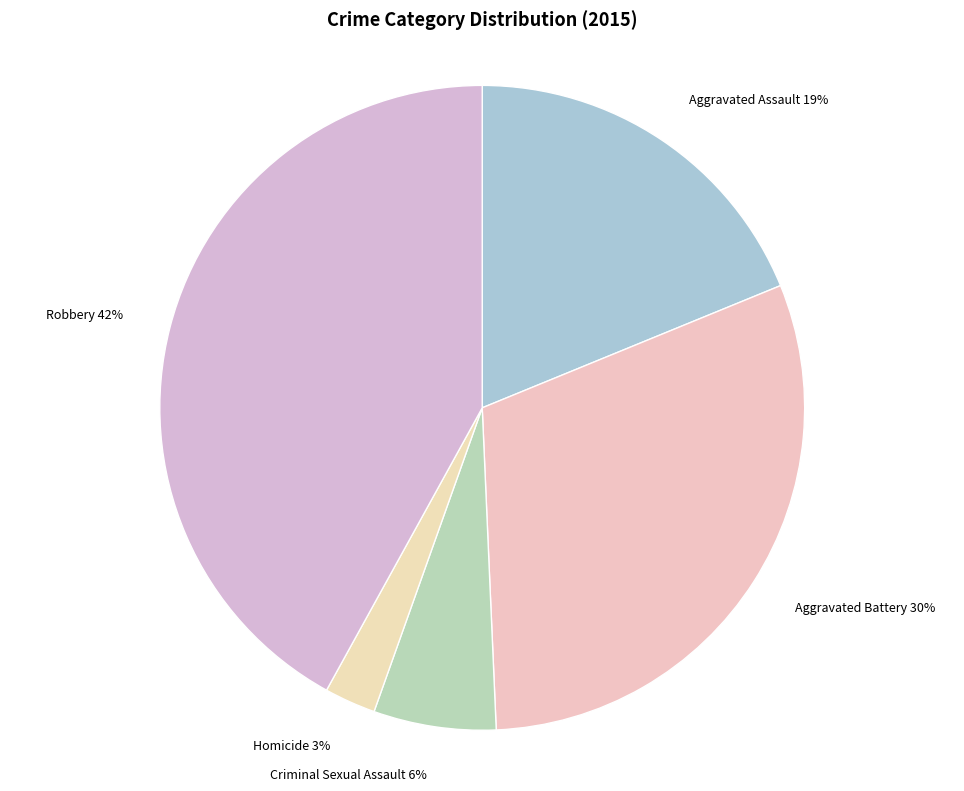

Do Criminal Sexual Assault and Robbery together represent more than half of the pie?

No